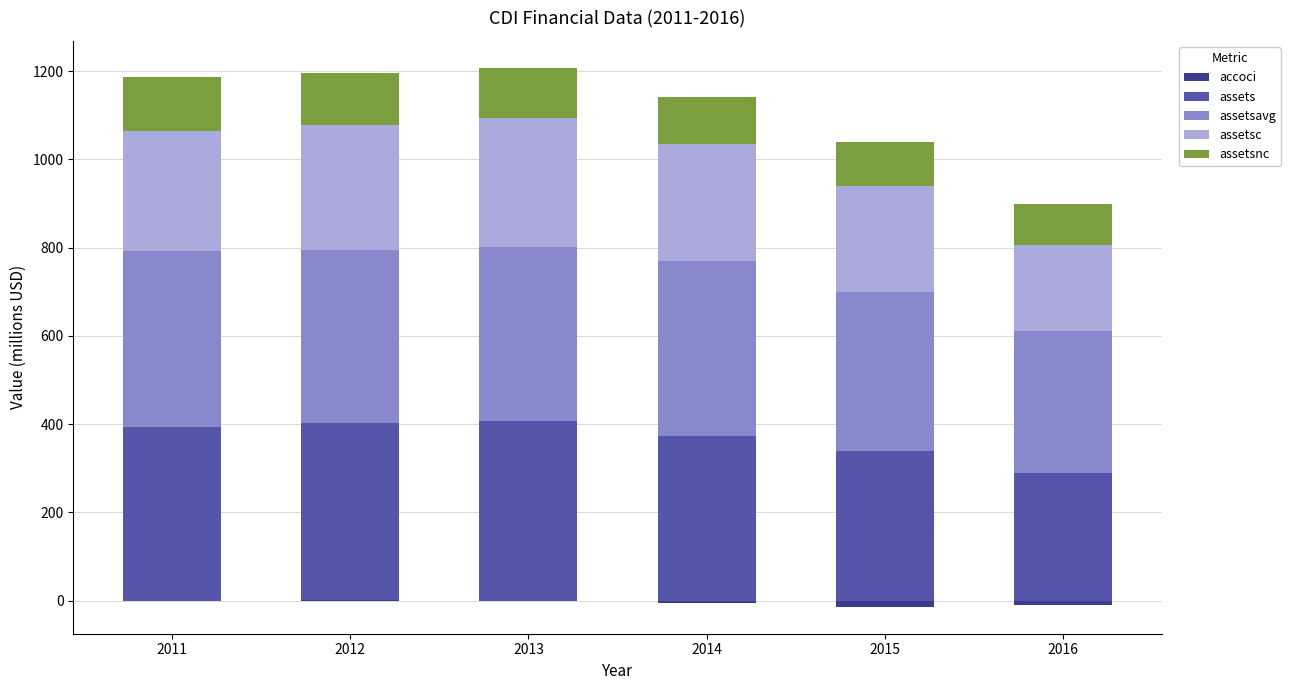

What are all the series names shown in the legend?

accoci, assets, assetsavg, assetsc, assetsnc